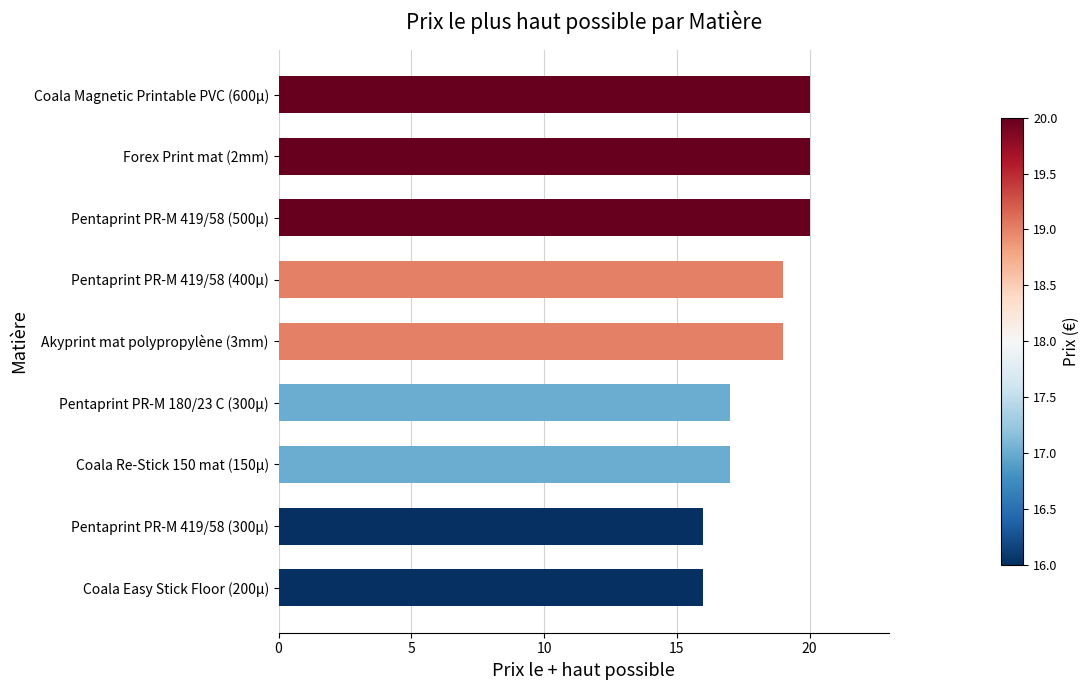

What is the minimum value shown in the chart?

16